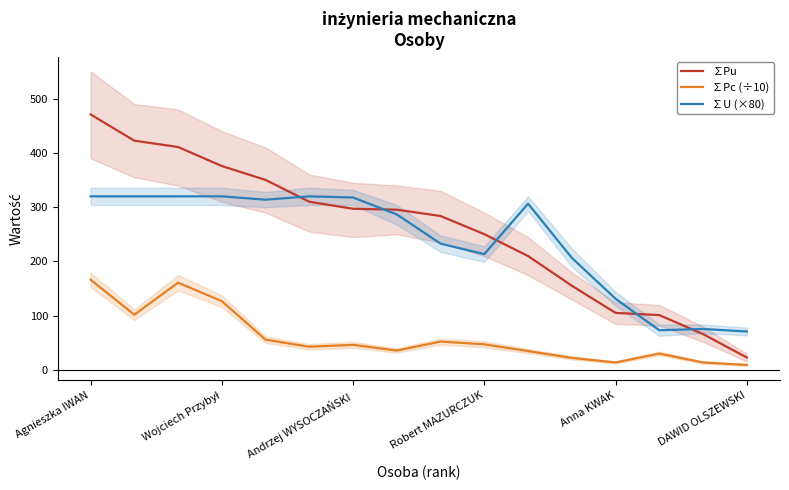

What is the label of the 1st point from the left?

Agnieszka IWAN